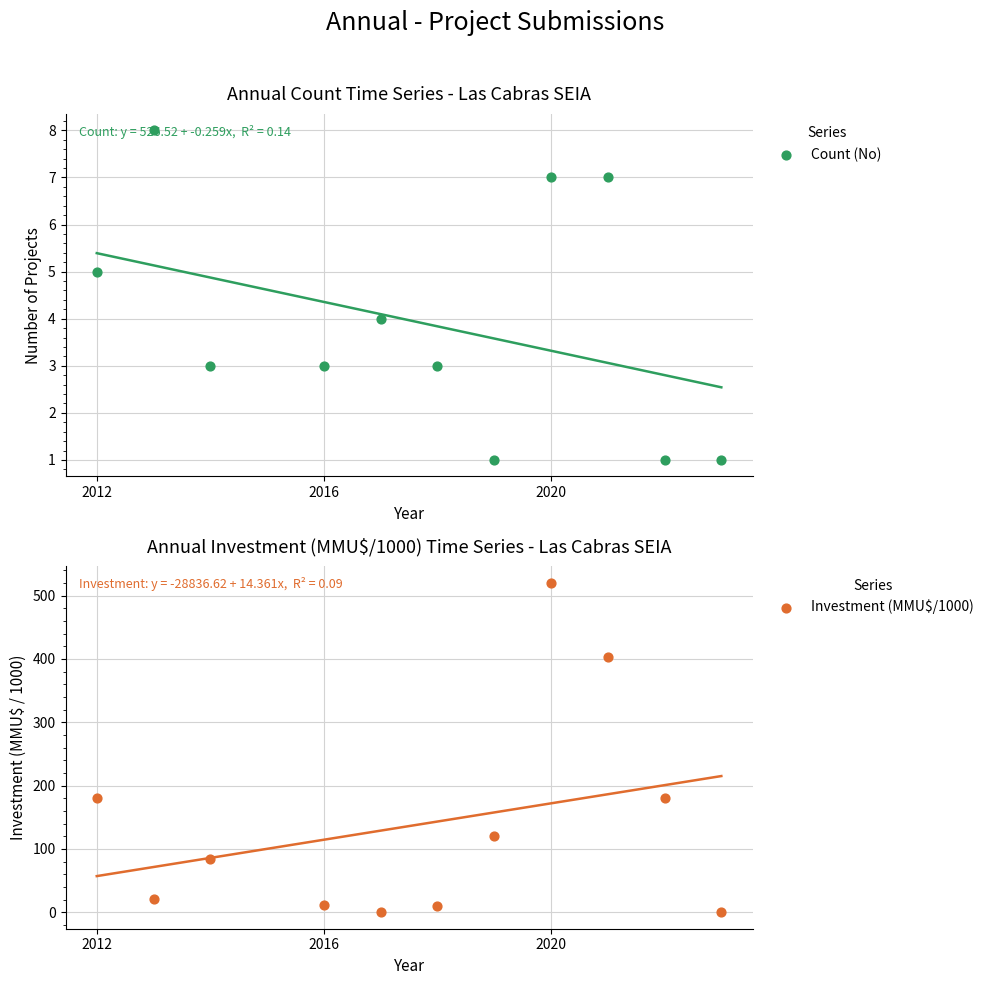

Which series contains the highest Y value?

Investment (MMU$/1000)